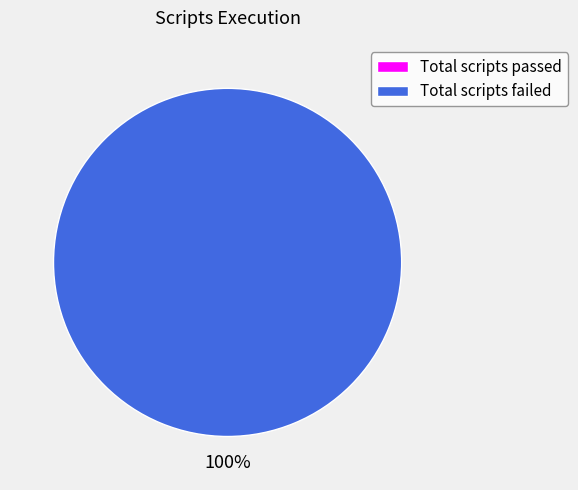

What is the smallest slice in the pie chart?

Total scripts passed